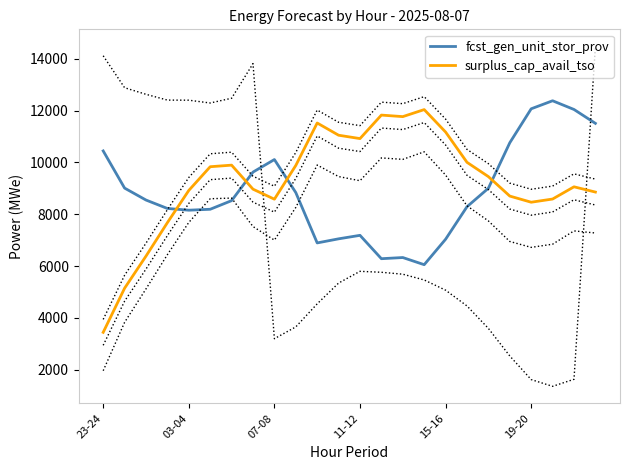

True or false: surplus_cap_avail_tso and fcst_gen_unit_stor_prov cross at least once.

True